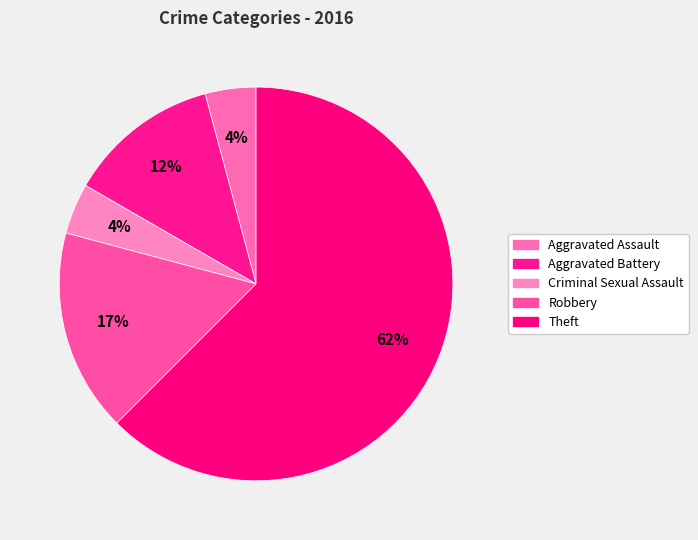

To the nearest percent, what is the combined percentage of Criminal Sexual Assault and Aggravated Assault?

8%